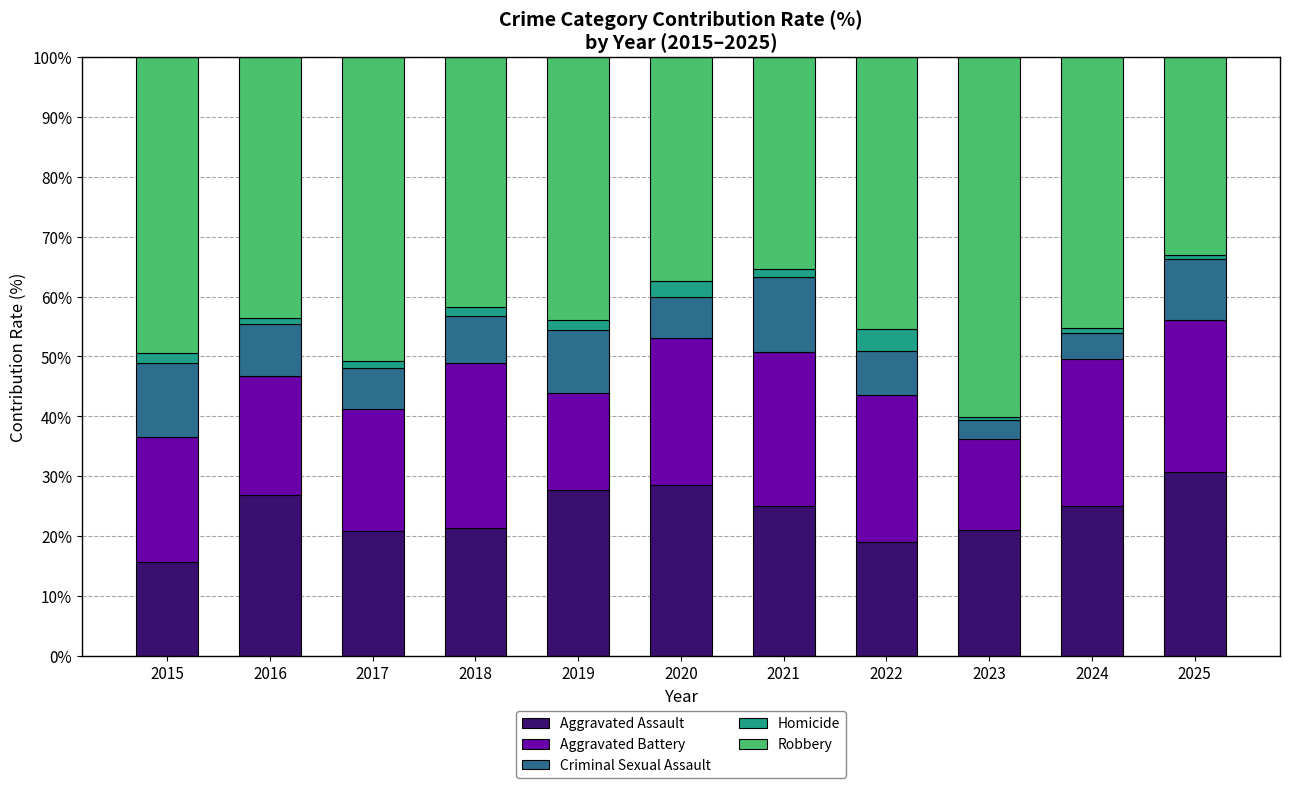

What is the total value across all series at 2022?

100.0